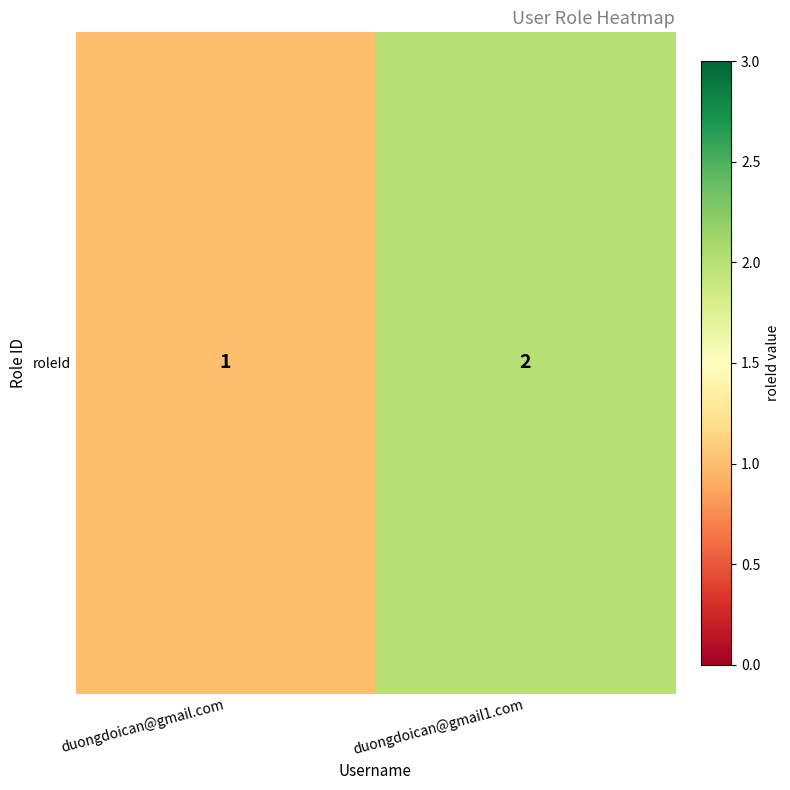

List the labels in order of value, largest first.

duongdoican@gmail1.com, duongdoican@gmail.com